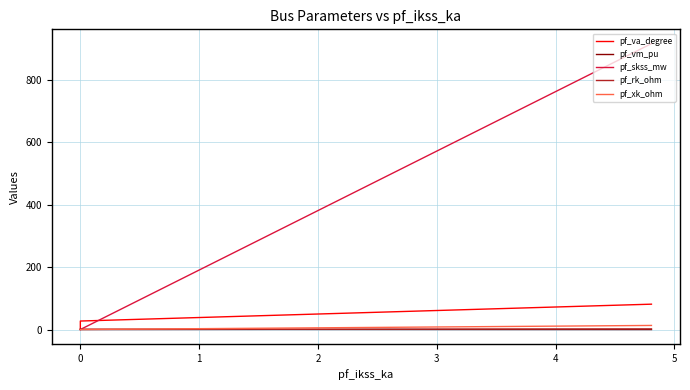

Is the value of pf_va_degree at −1 greater than the value of pf_rk_ohm at 0?

Yes